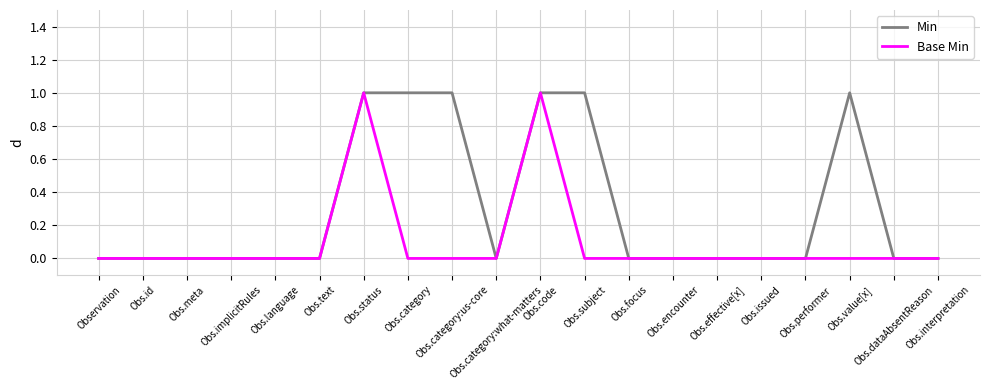

Which series has the largest total across all categories?

Min